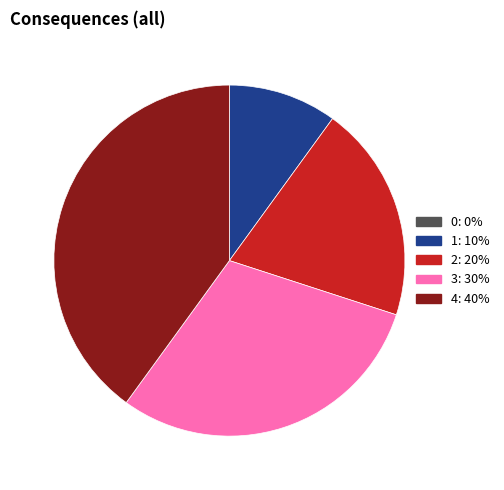

True or false: 1 accounts for 24% of the total.

False